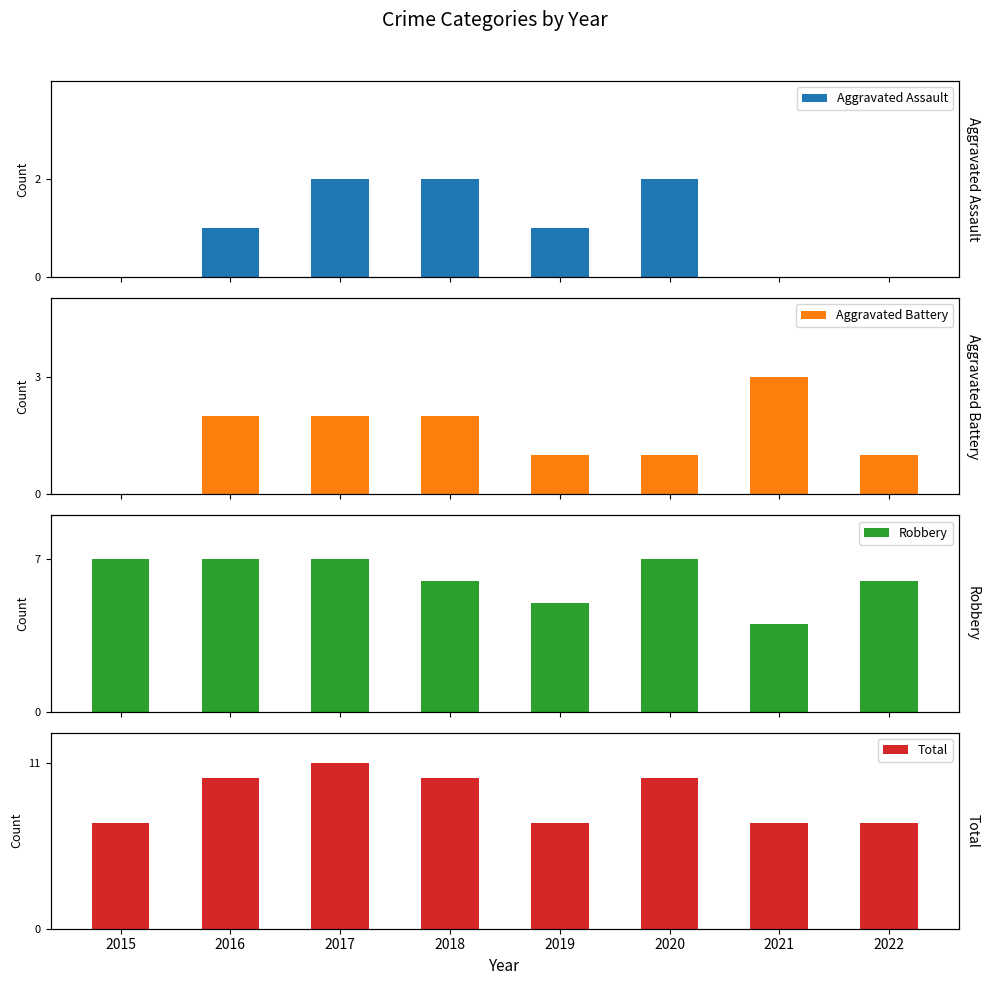

At which label is Aggravated Battery closest to 1?

2019